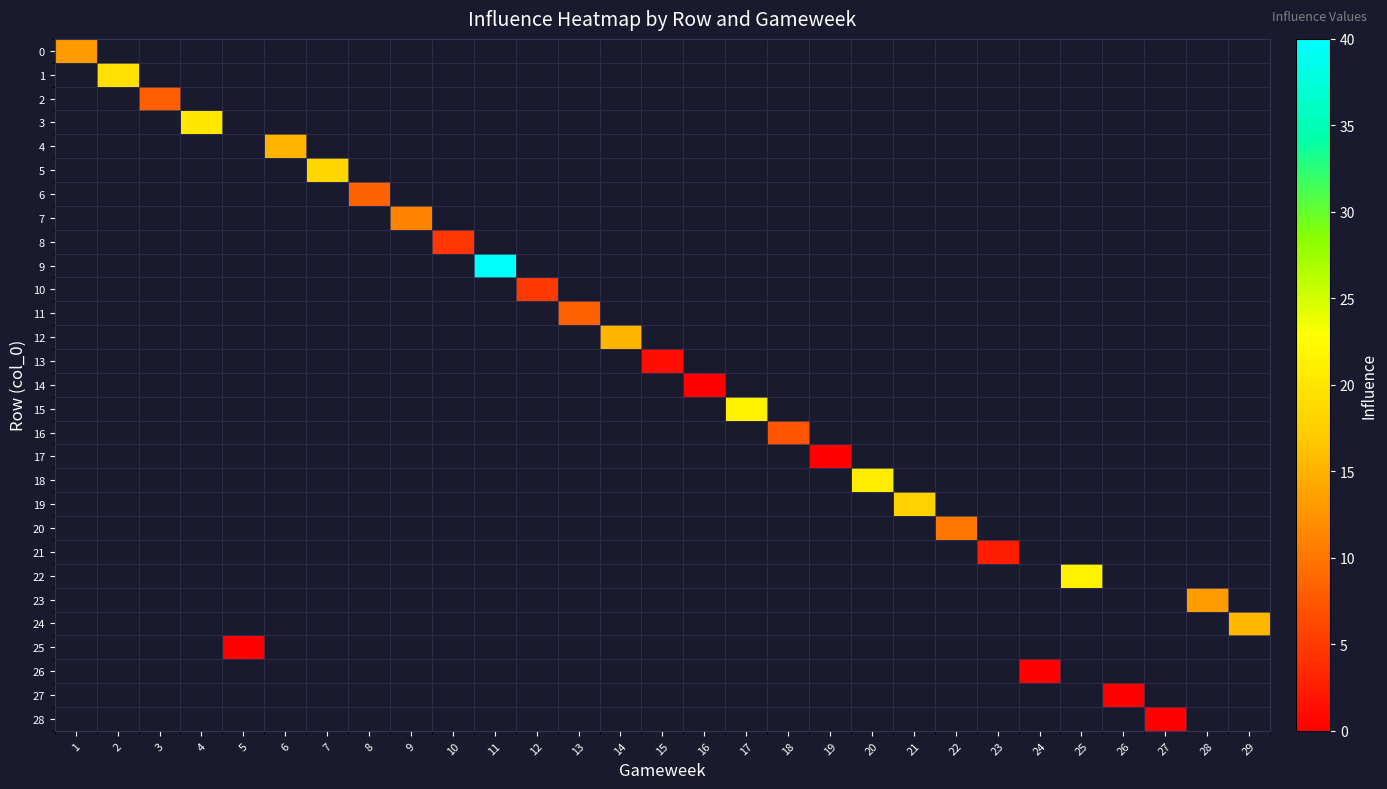

How many values in 21 are above zero?

1